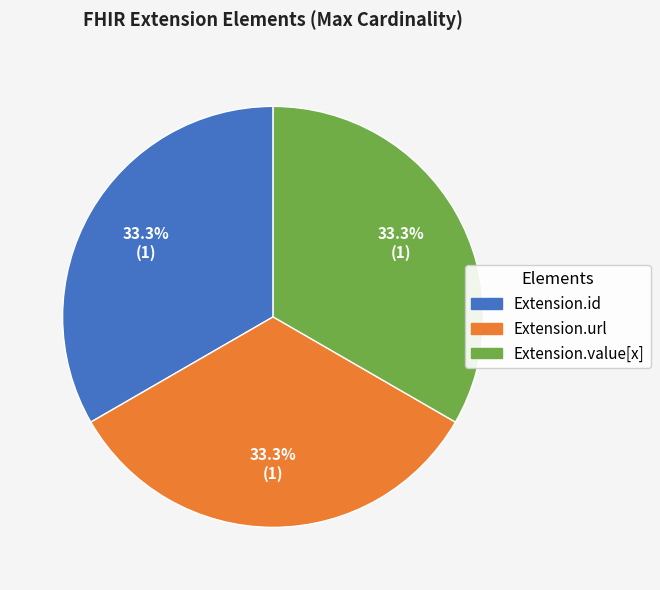

Is there any slice that represents more than half of the pie?

No